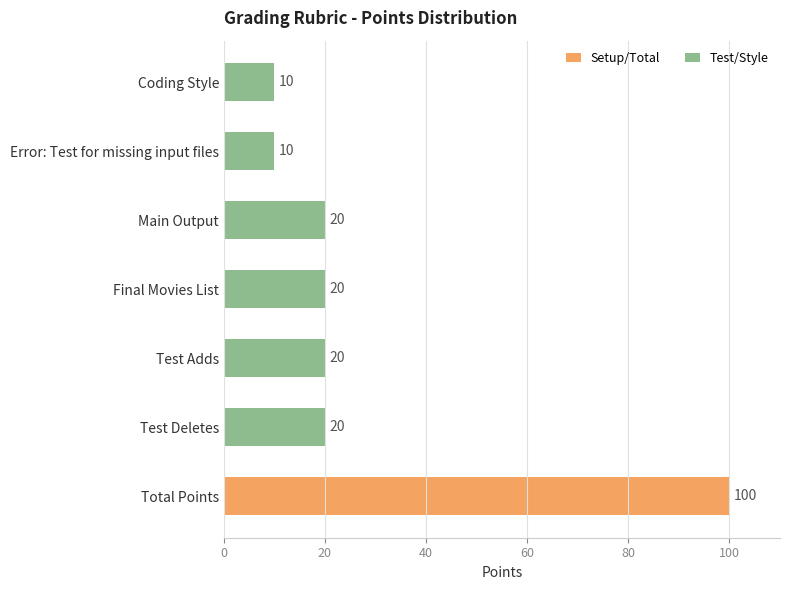

What is the maximum value shown in the chart?

100